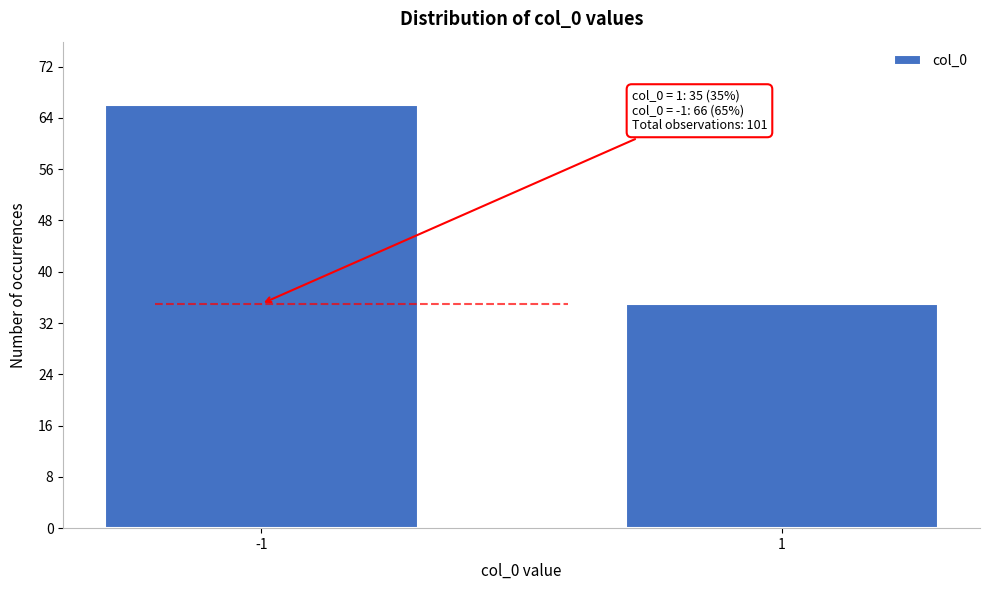

Reading right to left, transcribe all the data shown in this chart.

1=35	-1=66